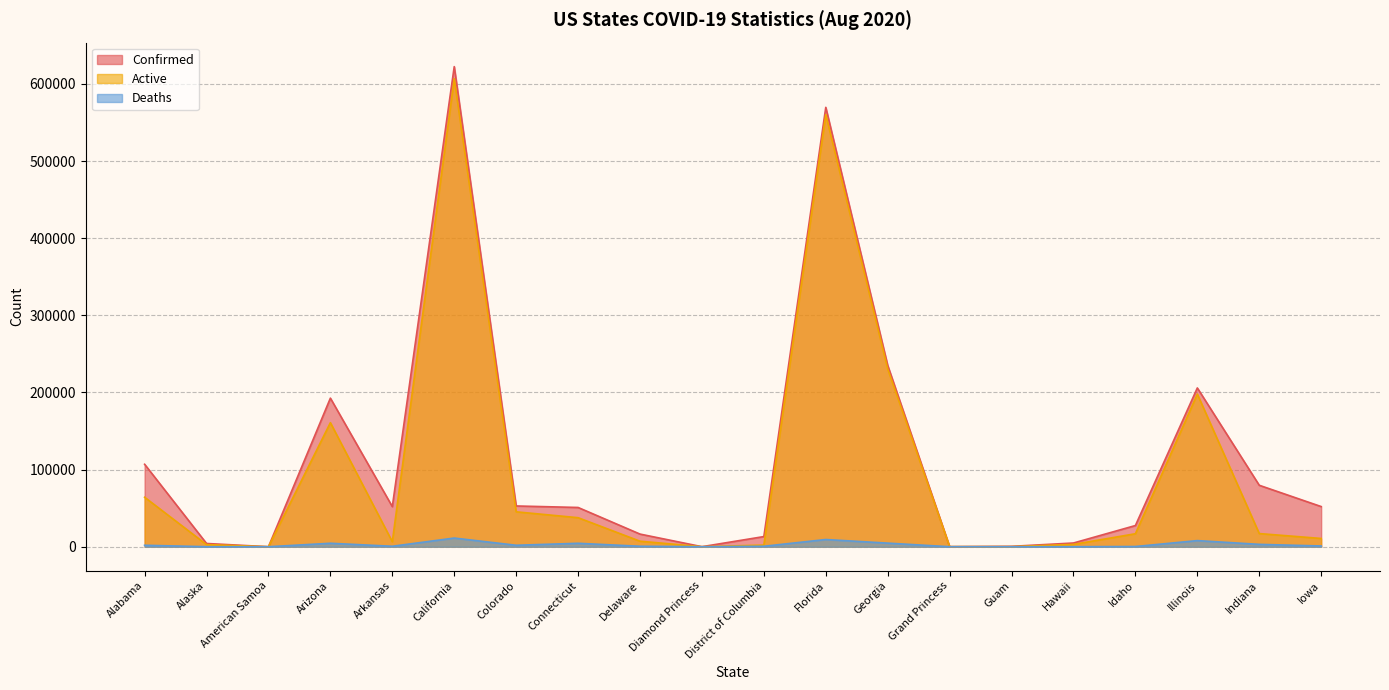

The Active series shows 45263 at Colorado. True or false?

True